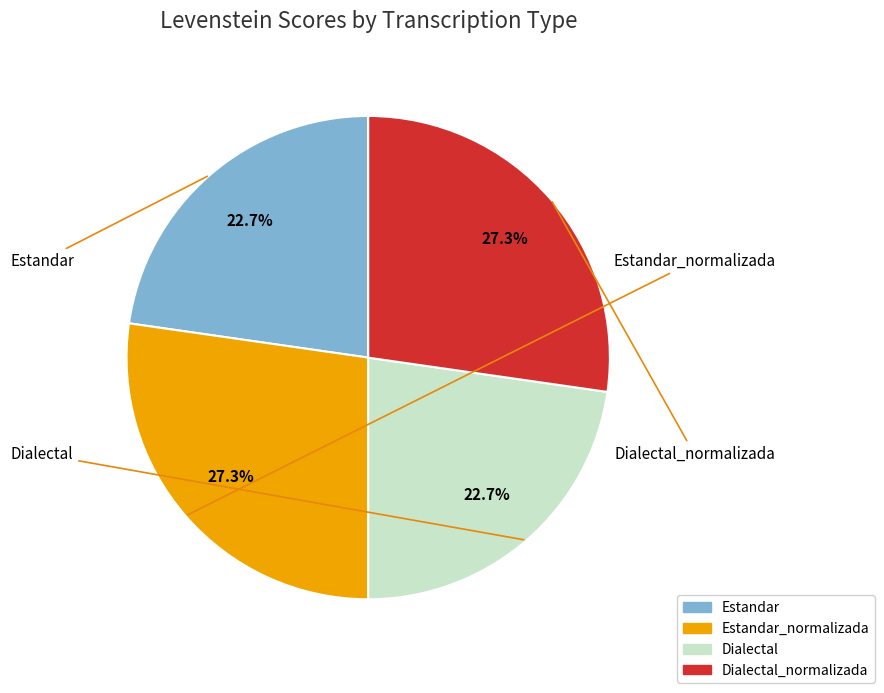

Does Estandar_normalizada represent more than half of the total?

No